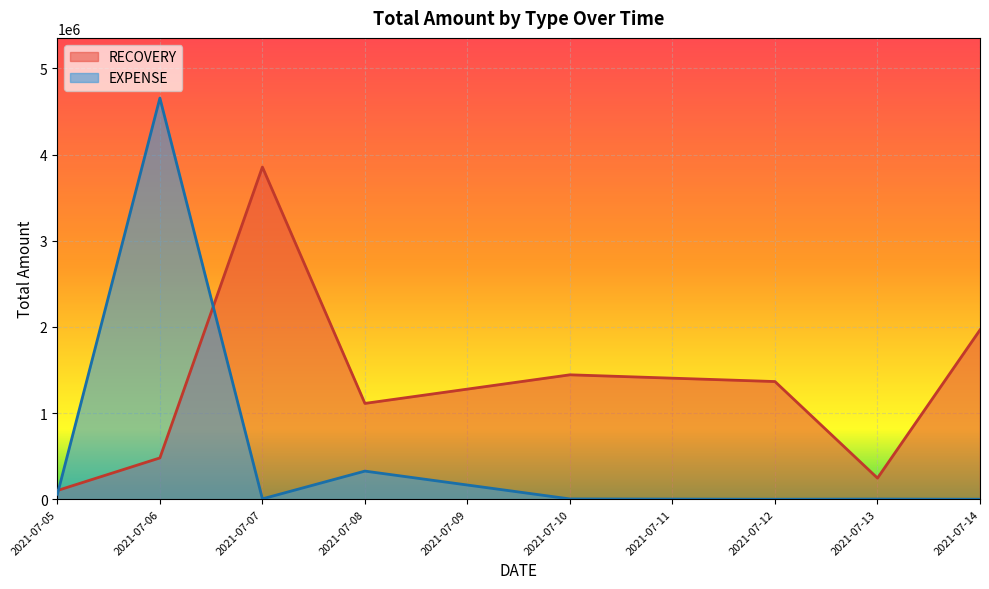

At which category is the sum across all series the highest?

2021-07-06